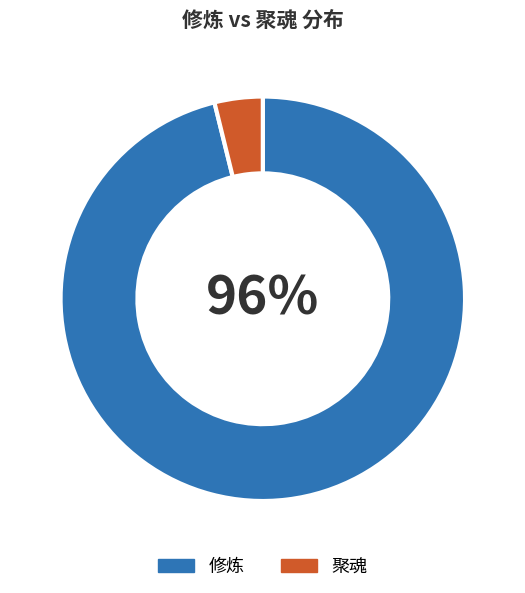

Between 修炼 and 聚魂, which is larger?

修炼